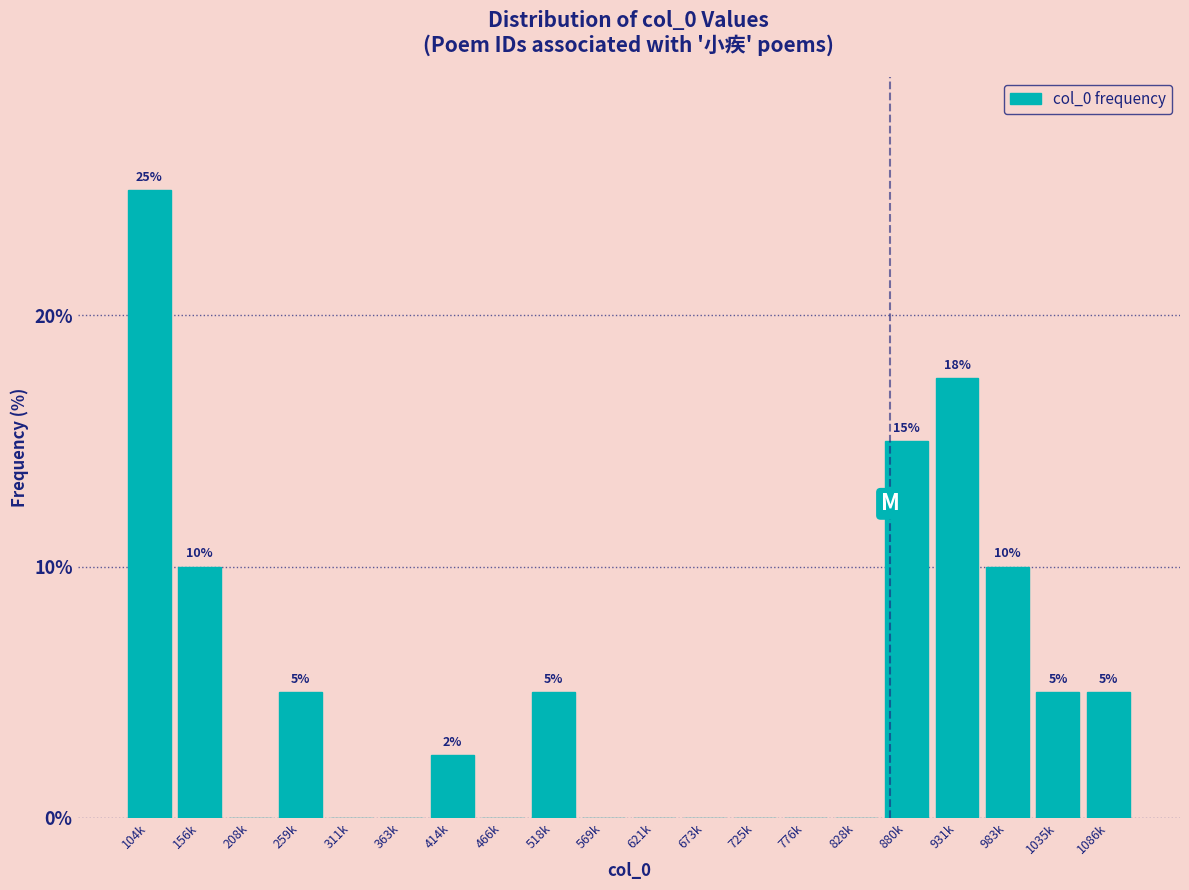

The value at 518k is 2.9. True or false?

False